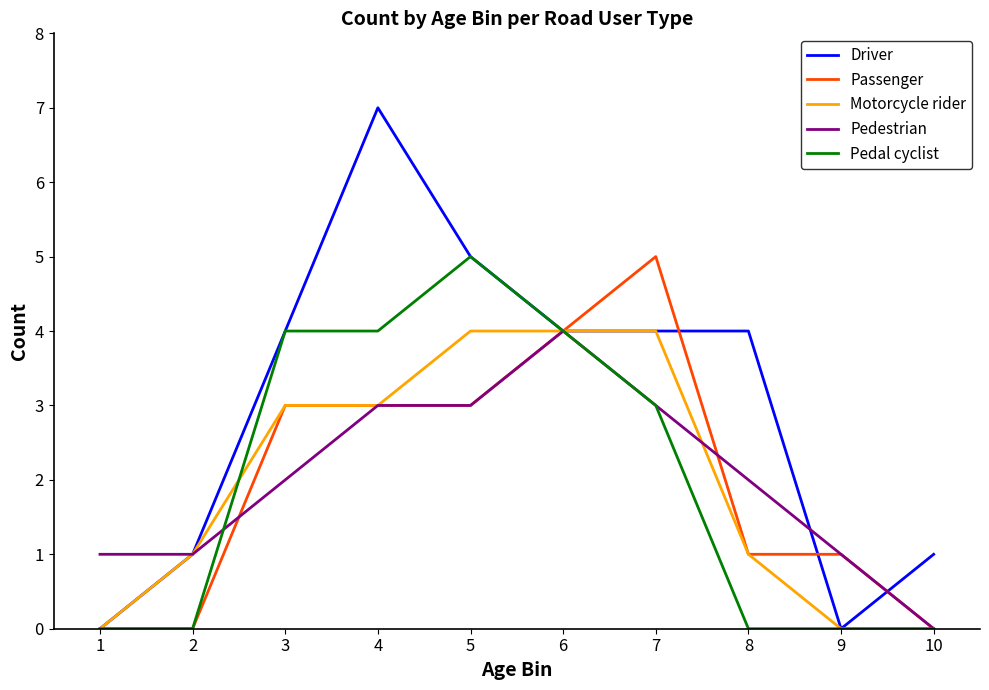

True or false: Pedal cyclist has a value of -3 at 8.

False